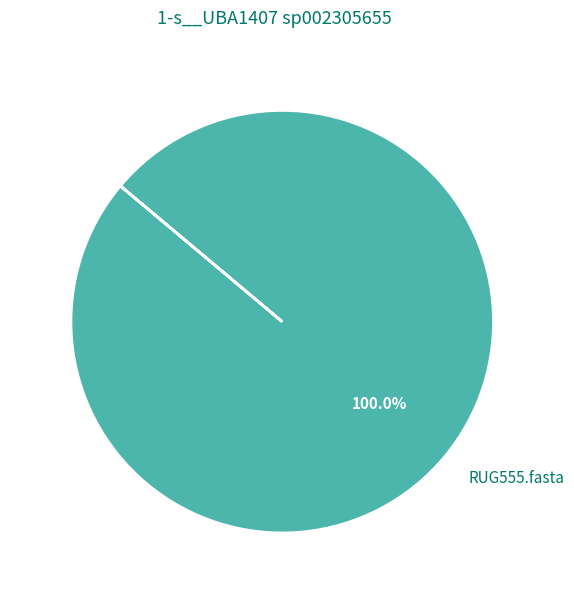

Rank the categories by value from highest to lowest.

RUG555.fasta